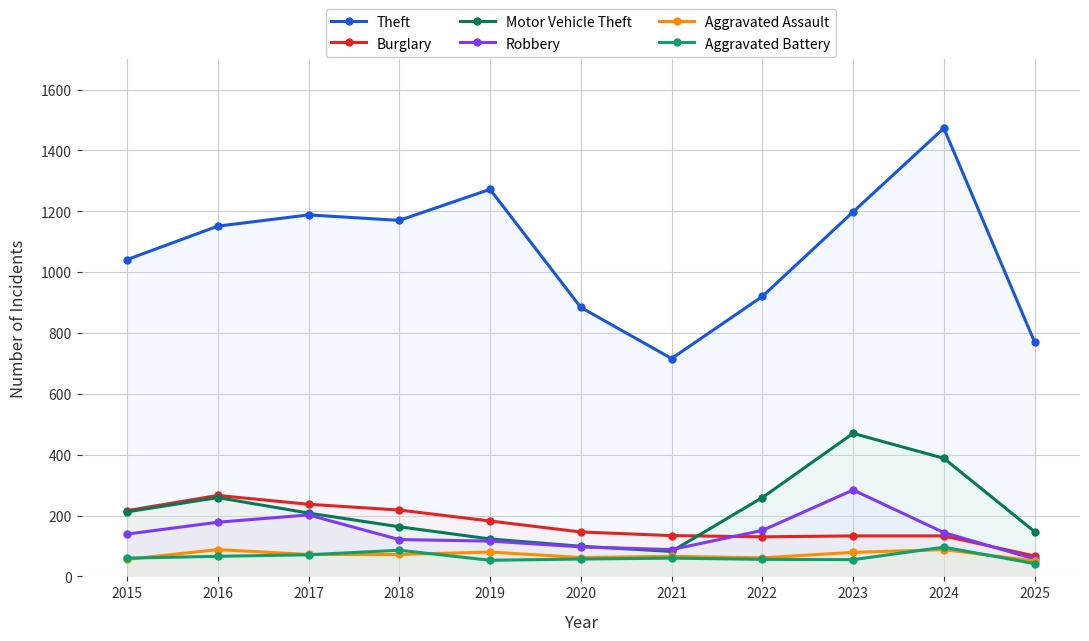

Between 2025 and 2017, which is larger?

2017